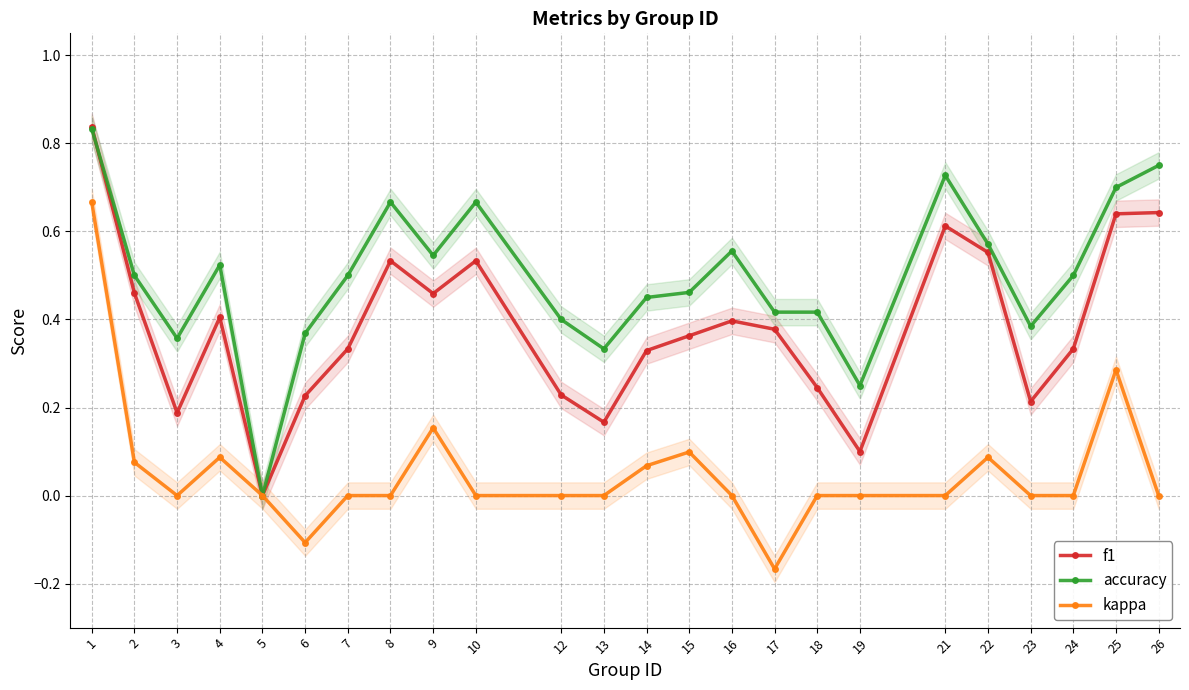

What is the maximum value for f1?

0.8